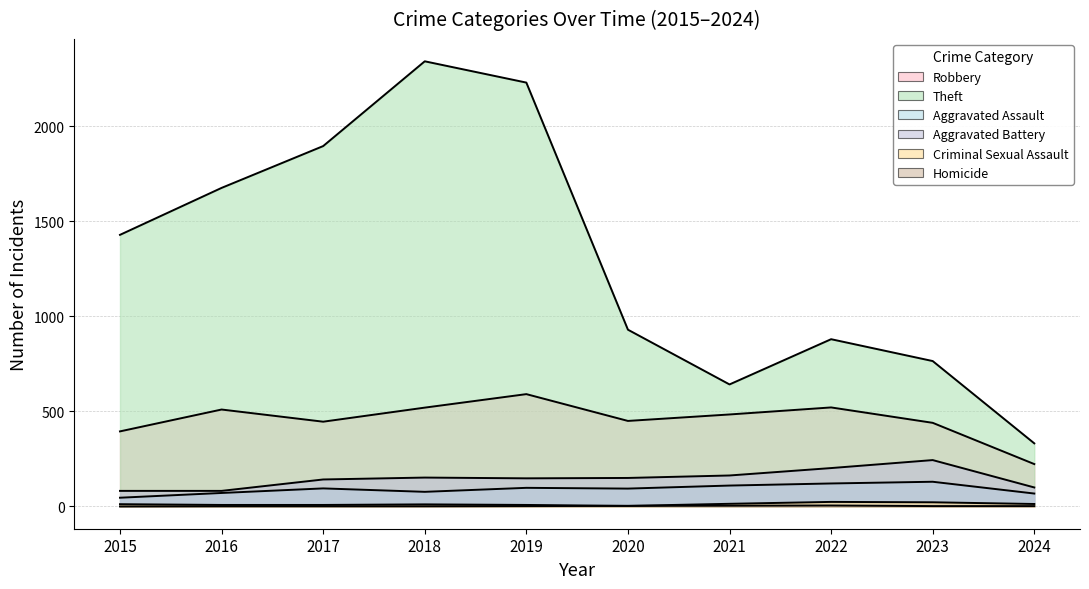

What is the value of the Robbery point at the 3rd from the left?

446